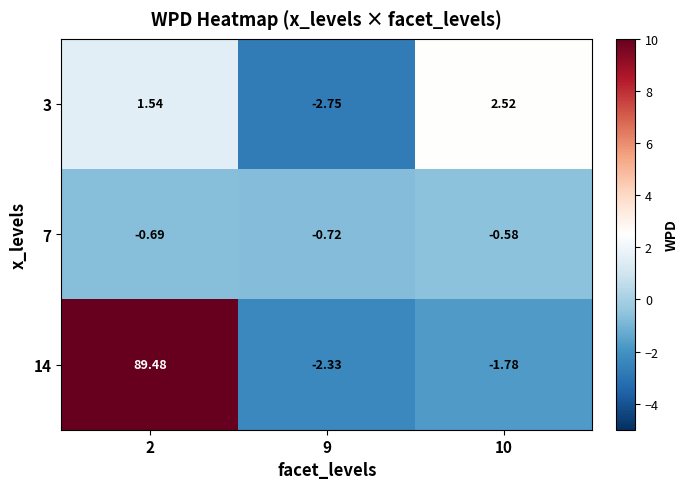

Is the value of 7 at 9 greater than the value of 3 at 10?

No